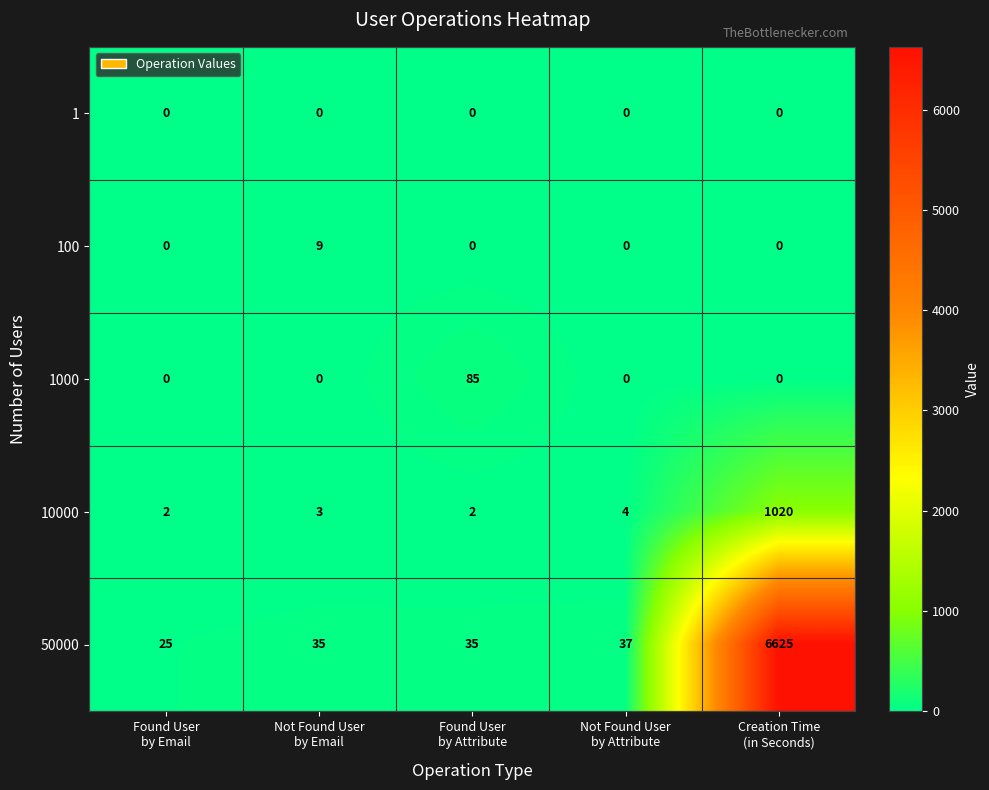

What is the total value across all series at Not Found User
by Email?

47